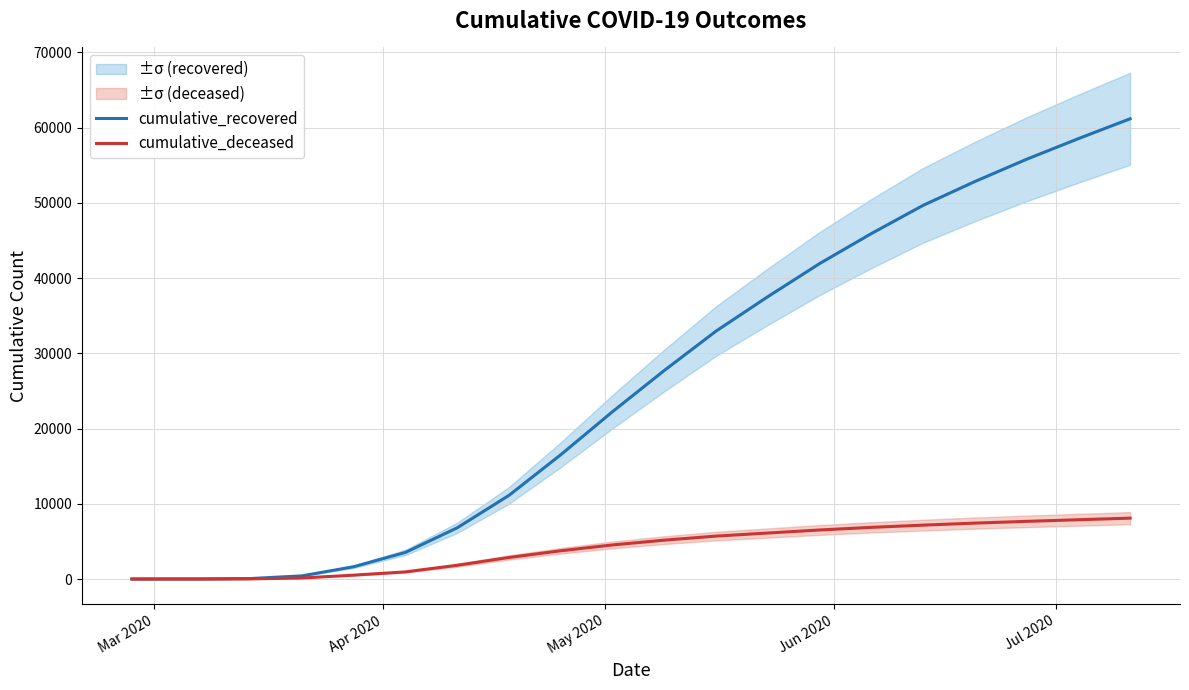

Which series has the largest range (max minus min)?

cumulative_recovered